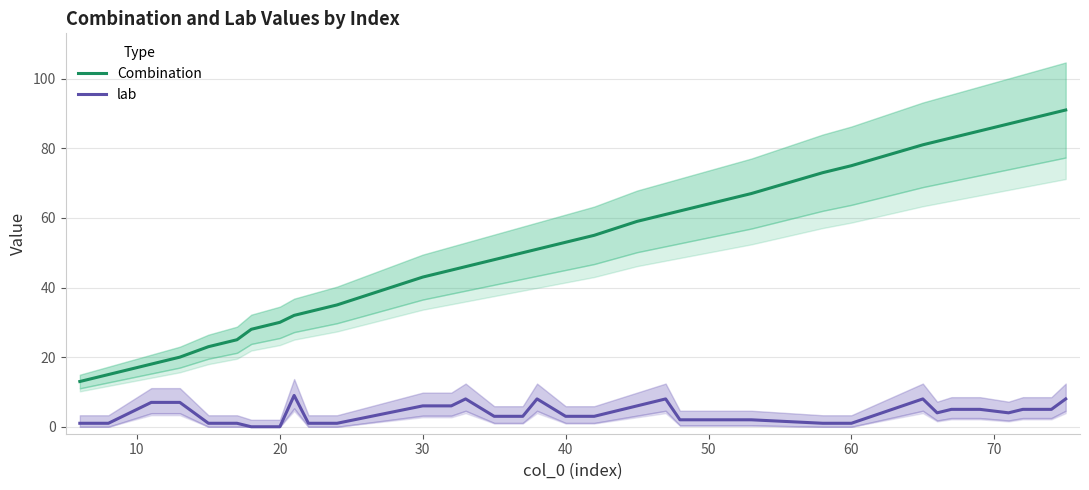

How many distinct data groups are displayed?

2